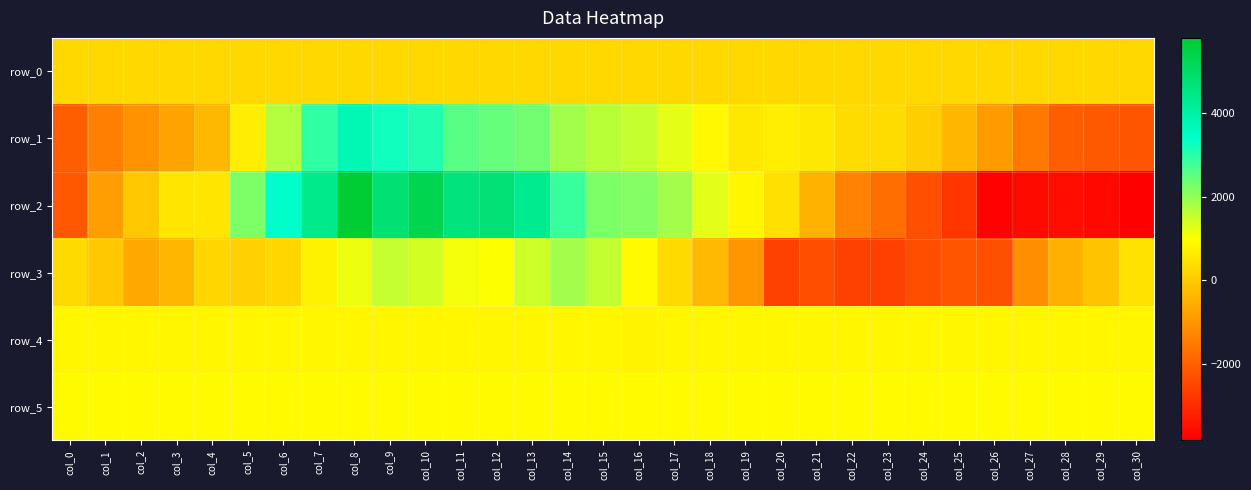

How many series are shown in this chart?

6